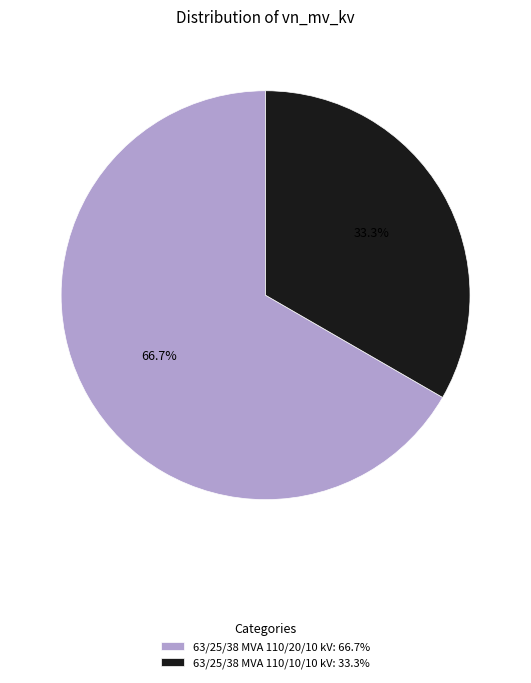

What is the ratio of the value at 63/25/38 MVA 110/10/10 kV to the value at 63/25/38 MVA 110/20/10 kV?

0.5